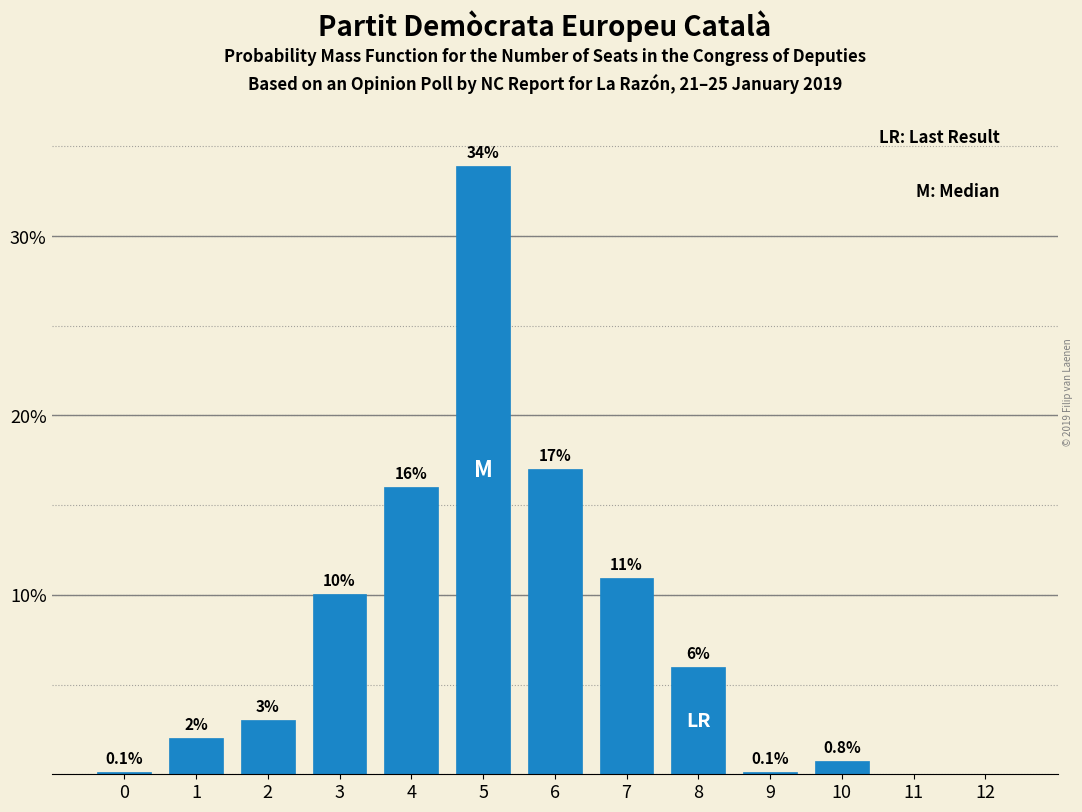

Reading right to left, what are all the values shown in this chart?

12=0.0	11=0.0	10=0.8	9=0.1	8=6.0	7=10.9	6=17.0	5=33.9	4=16.0	3=10.0	2=3.0	1=2.0	0=0.1